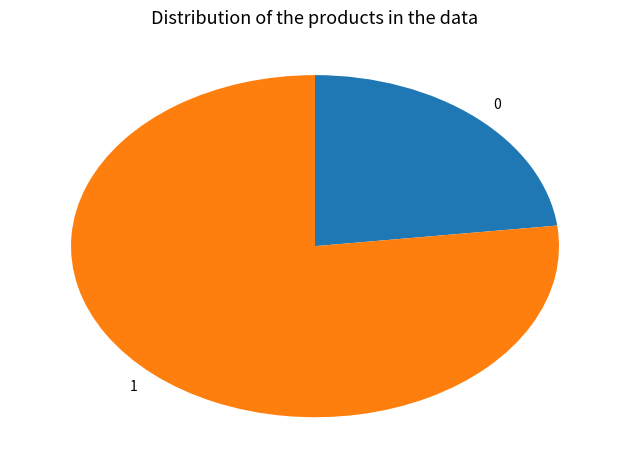

Which category accounts for the majority?

1